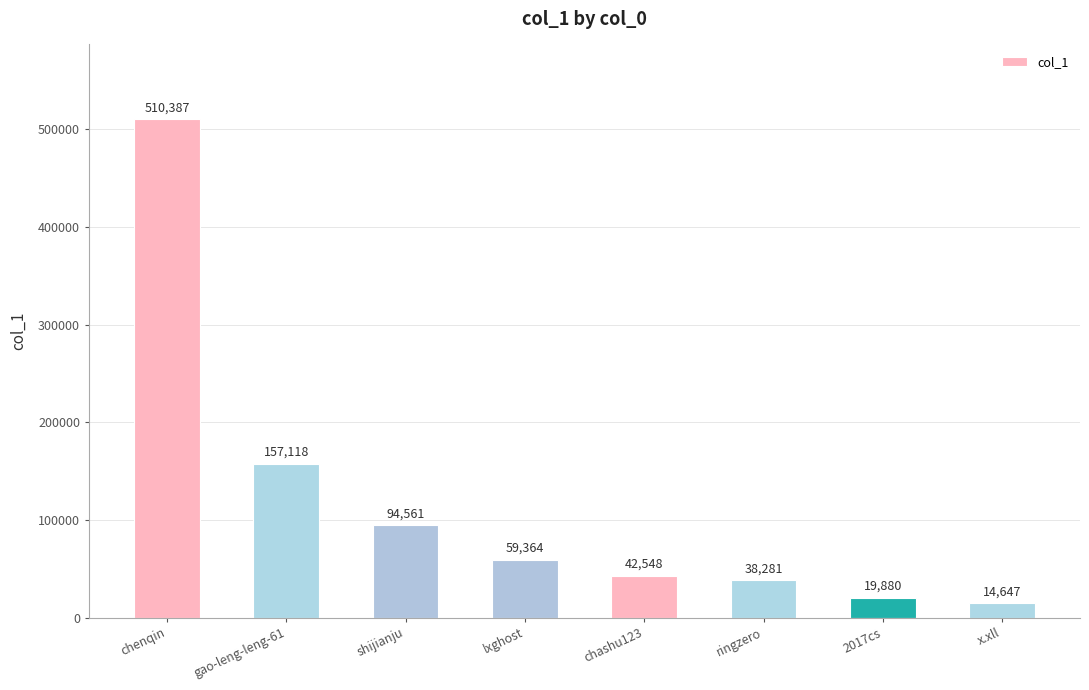

What is the sum of the values at shijianju and ringzero?

132842